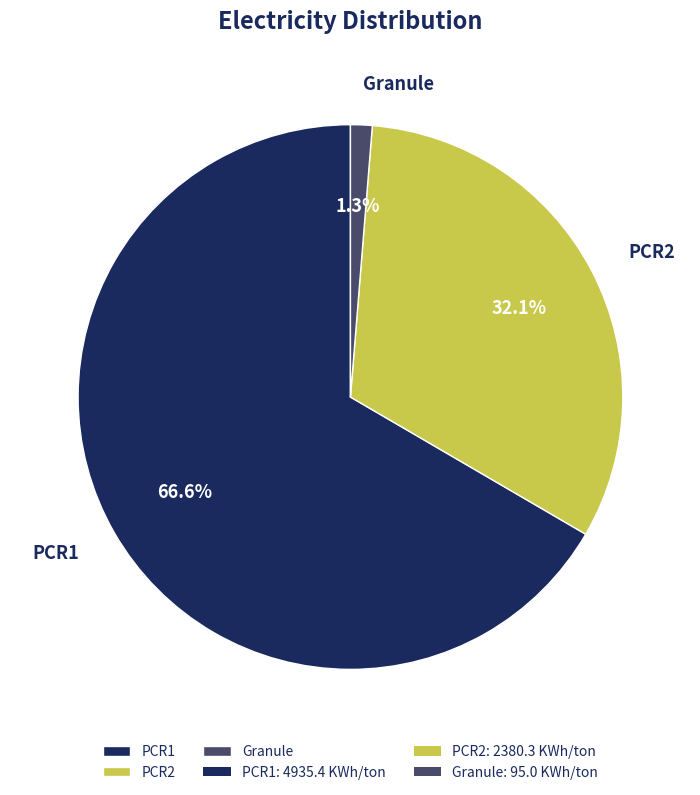

To the nearest percent, what portion does PCR2 represent?

32%